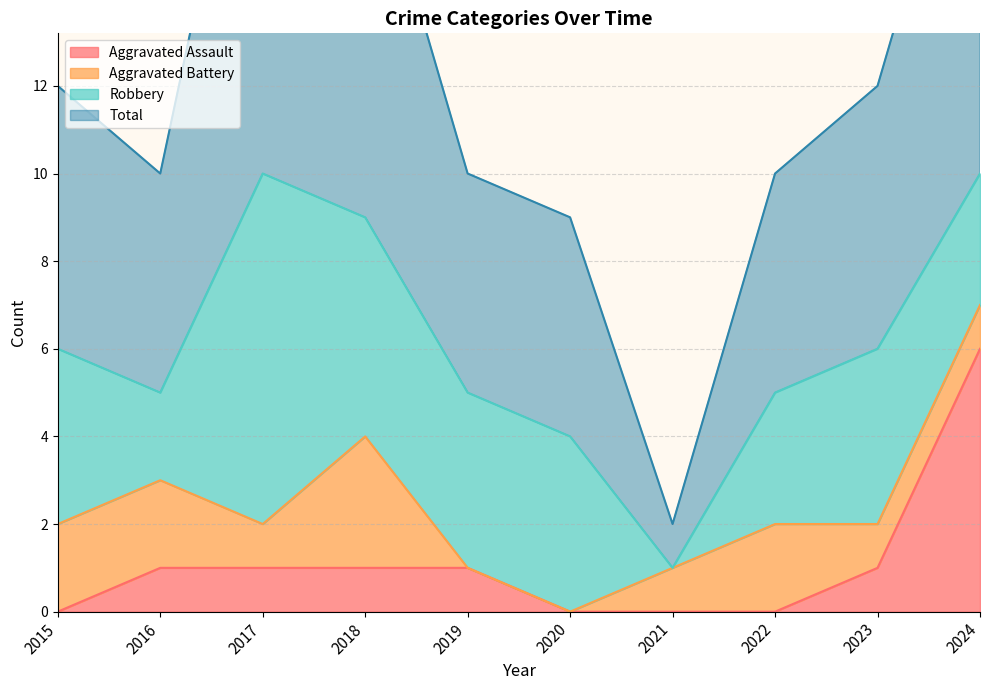

Is it true that Aggravated Assault equals 1 at 2019?

True